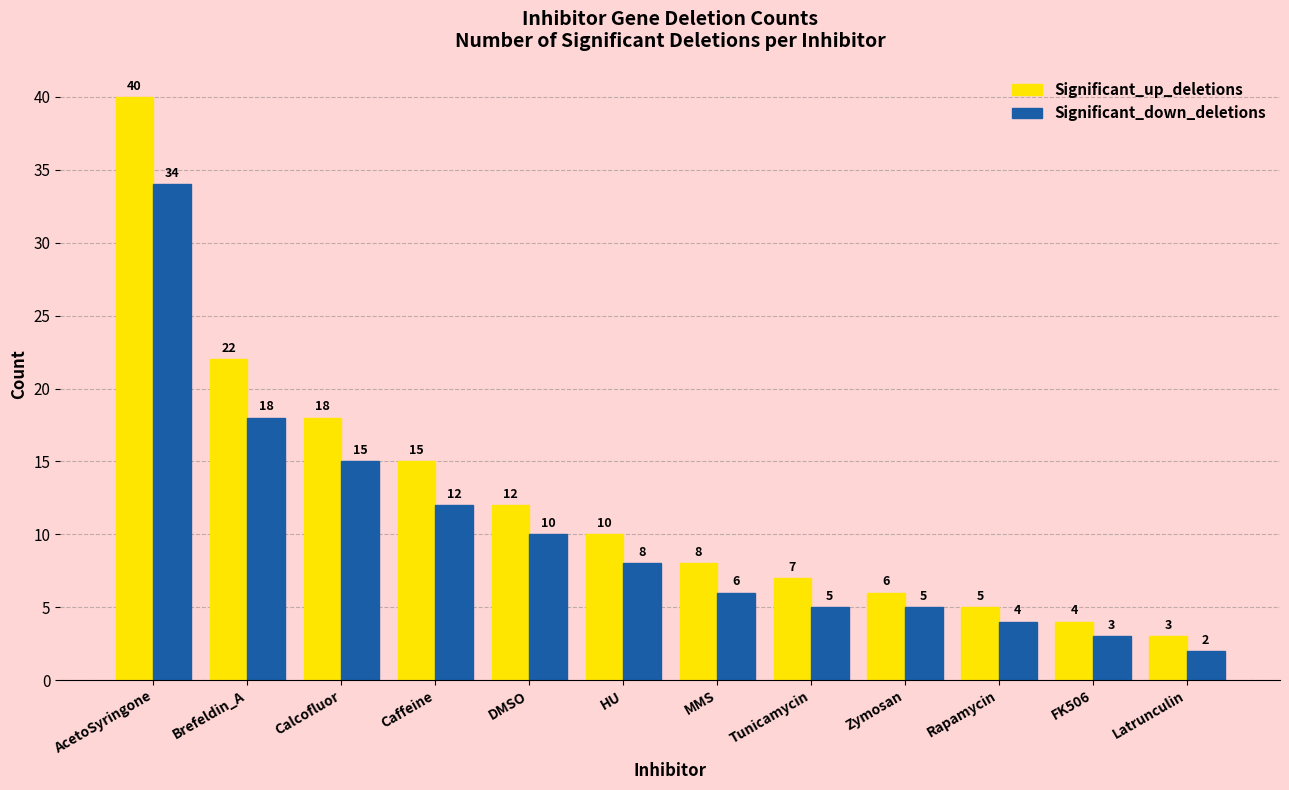

Reading left to right, transcribe all the data shown in this chart.

Significant_up_deletions: AcetoSyringone=40	Brefeldin_A=22	Calcofluor=18	Caffeine=15	DMSO=12	HU=10	MMS=8	Tunicamycin=7	Zymosan=6	Rapamycin=5	FK506=4	Latrunculin=3
Significant_down_deletions: AcetoSyringone=34	Brefeldin_A=18	Calcofluor=15	Caffeine=12	DMSO=10	HU=8	MMS=6	Tunicamycin=5	Zymosan=5	Rapamycin=4	FK506=3	Latrunculin=2